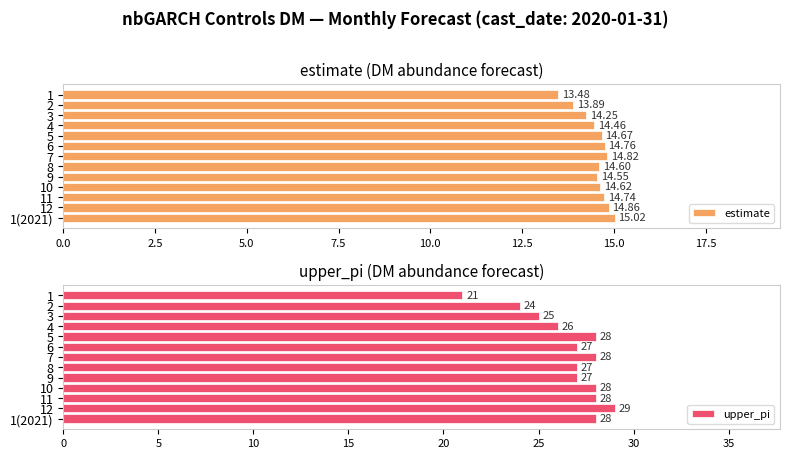

What is the difference between the second highest and second lowest values in the estimate series?

1.0